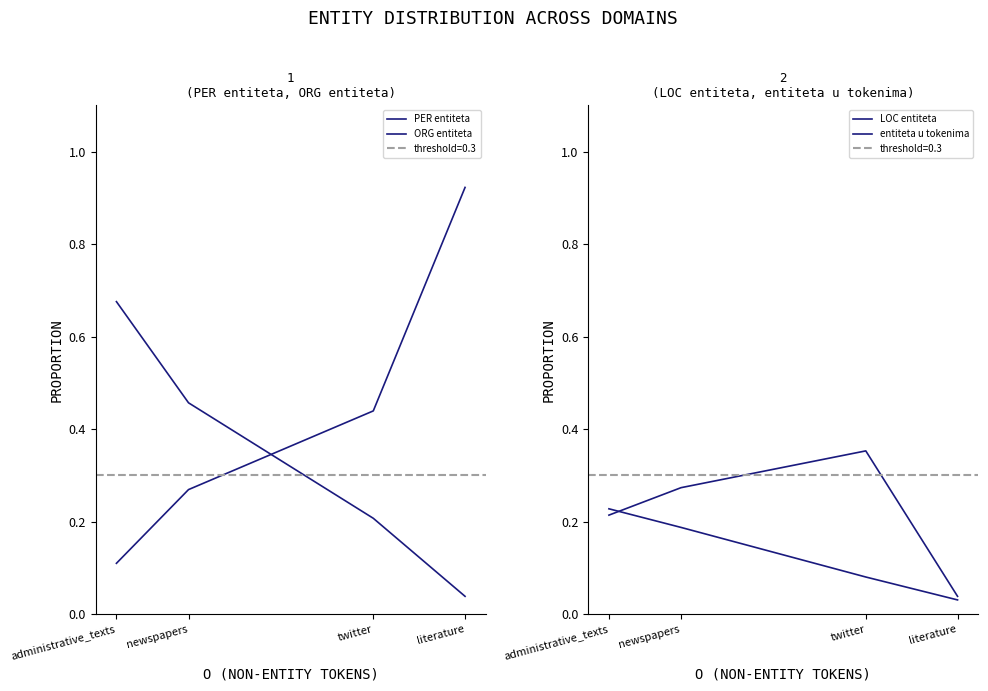

Which series has the largest total across all categories?

PER entiteta